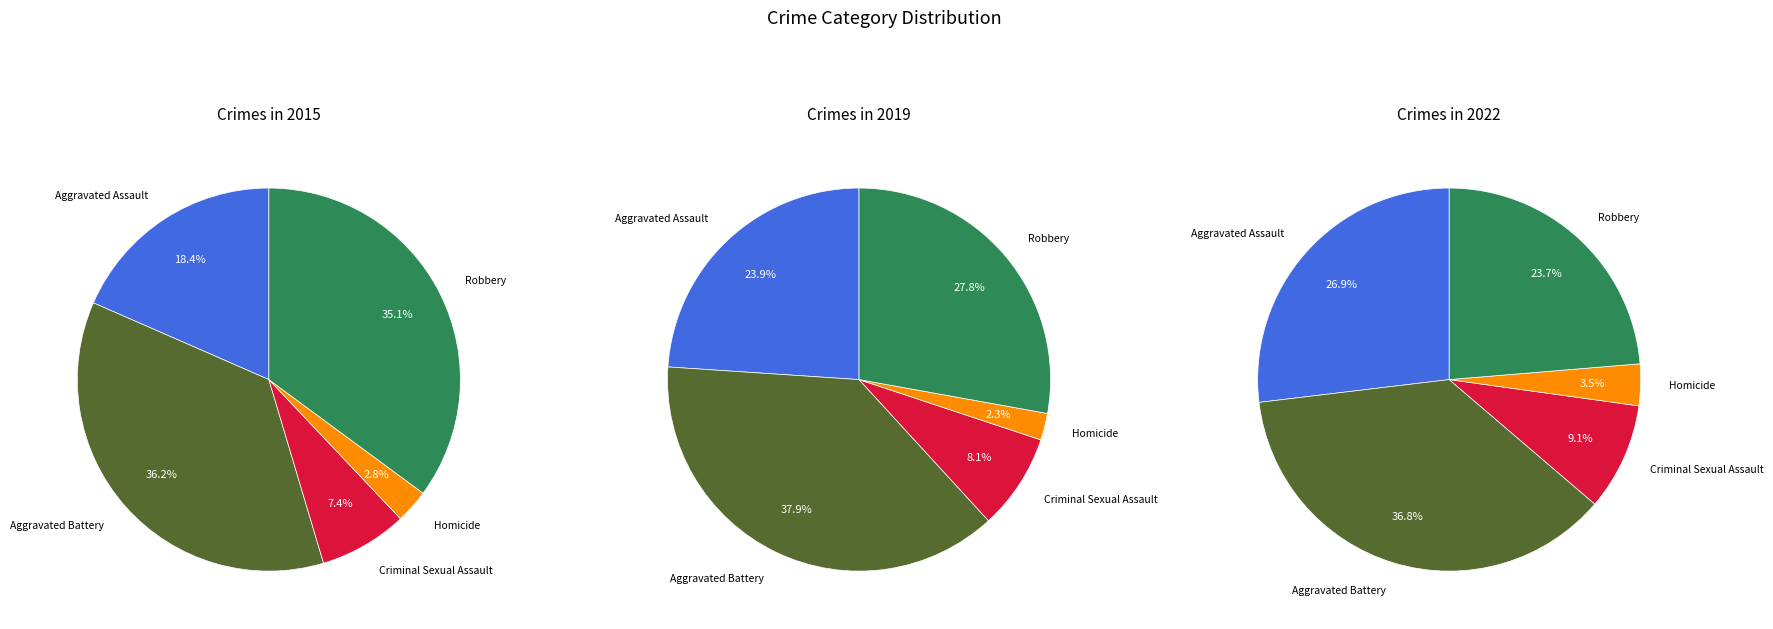

Does Aggravated Battery represent more than half of the total?

No